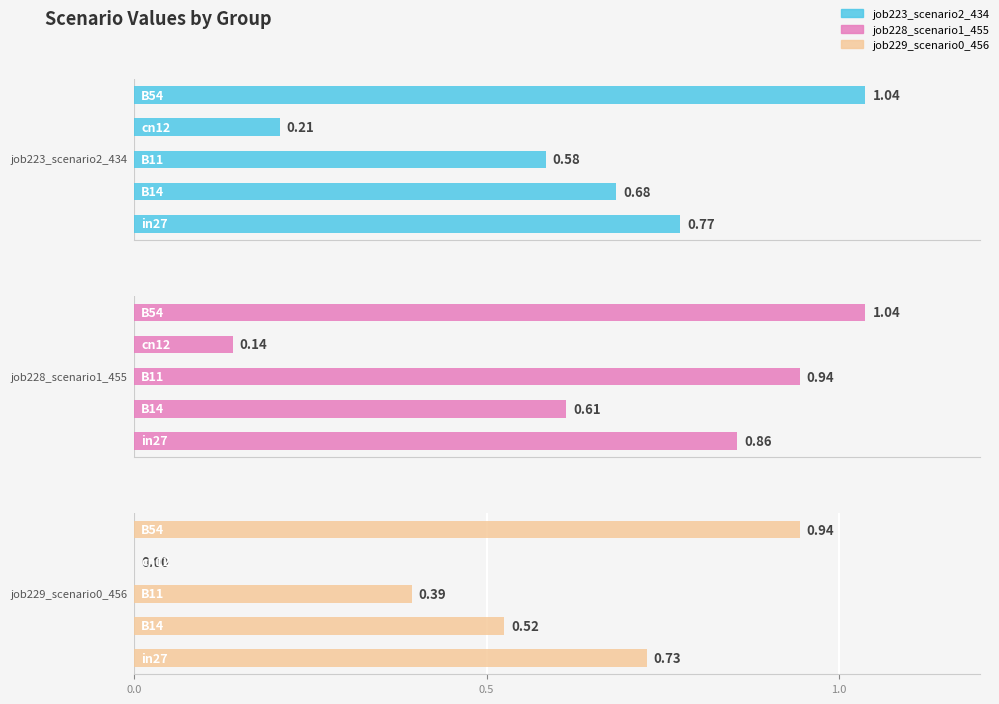

What are all the series names shown in the legend?

job223_scenario2_434, job228_scenario1_455, job229_scenario0_456